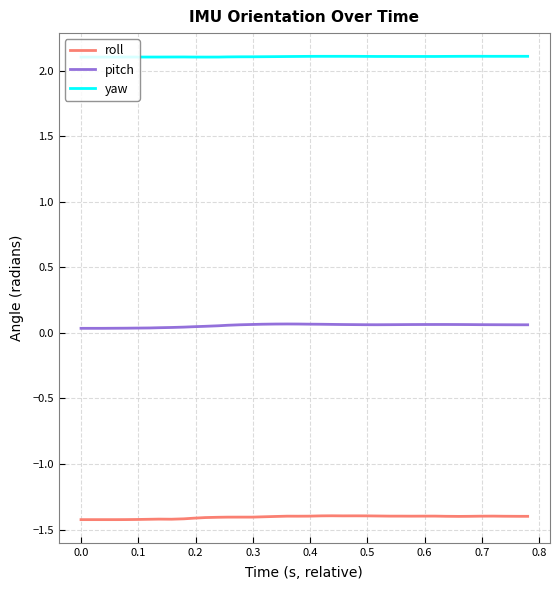

What are all the series names shown in the legend?

roll, pitch, yaw